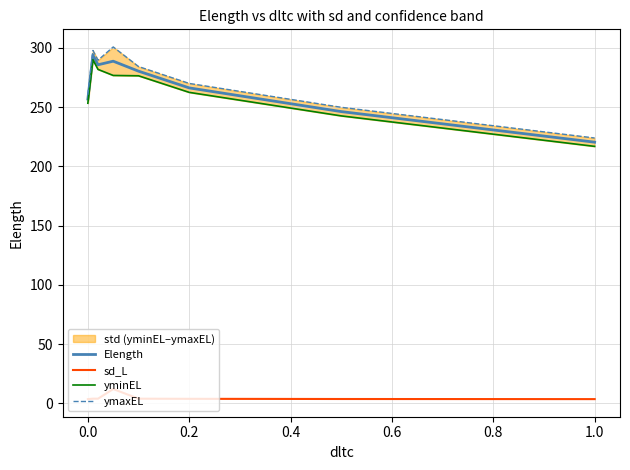

Reading right to left, extract all data points from this chart.

Elength: 220.4	246.3	266.3	280.4	288.8	285.8	294.0	256.9
sd_L: 3.5	3.6	3.8	3.9	12.0	3.9	3.9	3.5
yminEL: 216.9	242.6	262.5	276.5	276.8	281.9	290.1	253.3
ymaxEL: 224.0	249.9	270.1	284.3	300.9	289.7	297.9	260.4